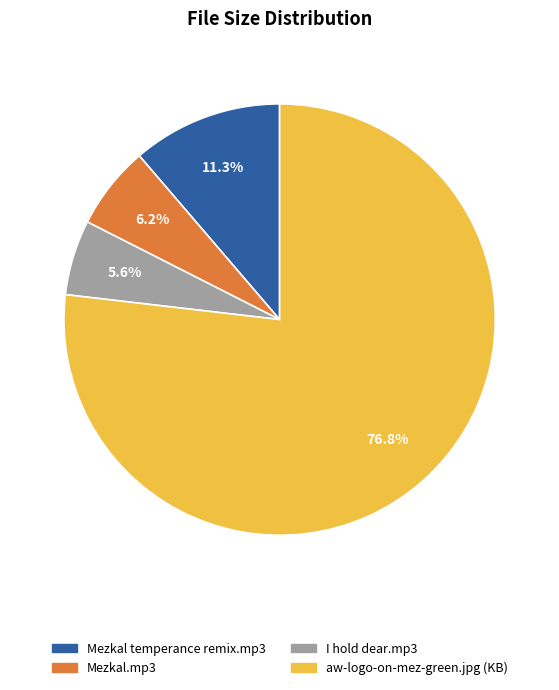

Does any single category account for the majority?

Yes